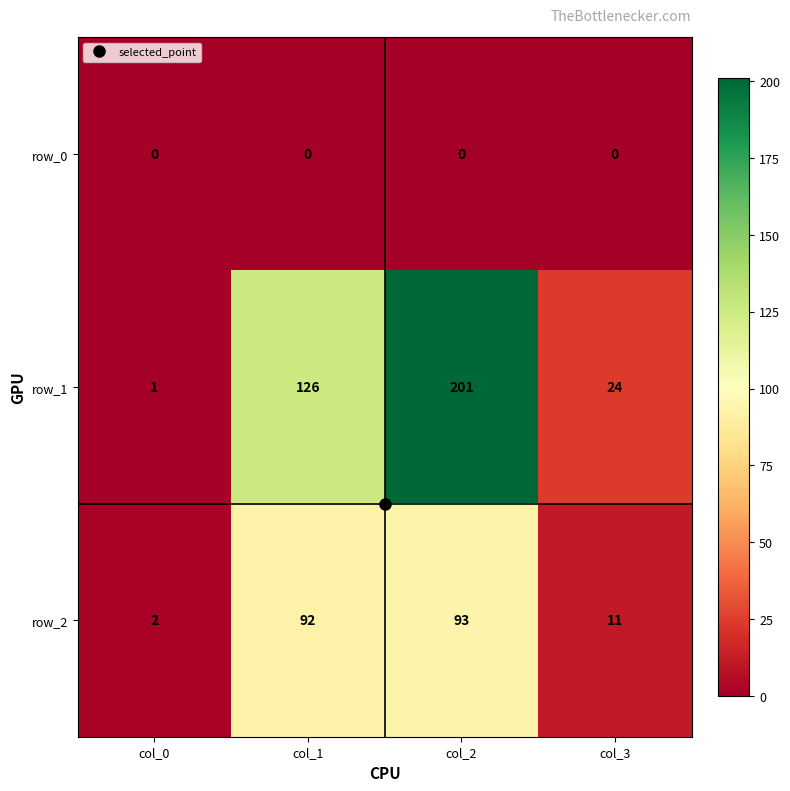

List the series in order of their peak value, lowest first.

row_0, row_2, row_1